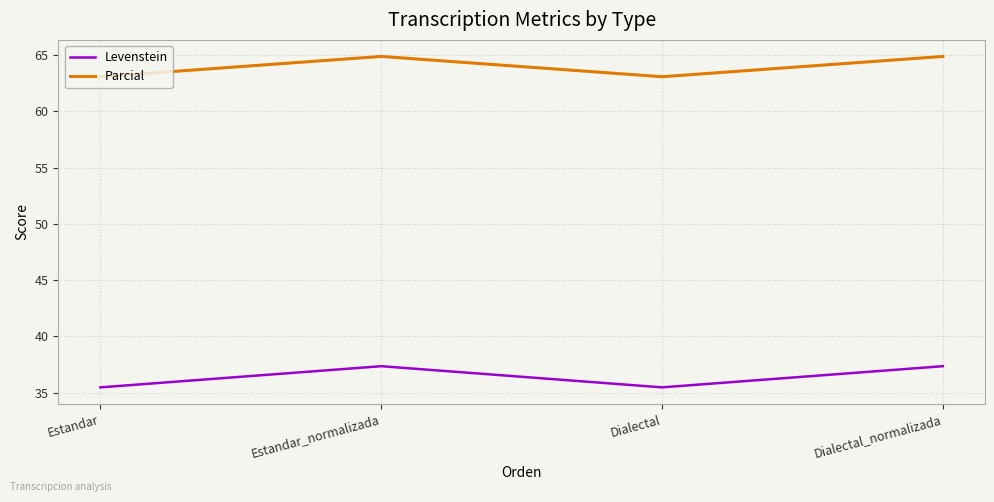

At how many categories does at least one series exceed 39?

4